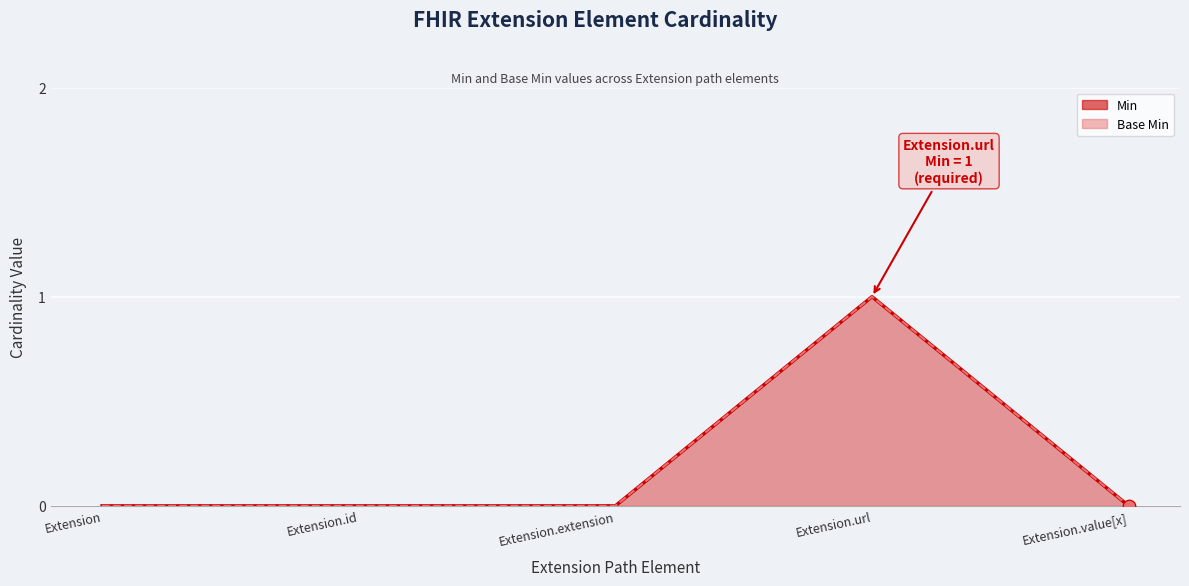

Which series has the largest total across all categories?

Min